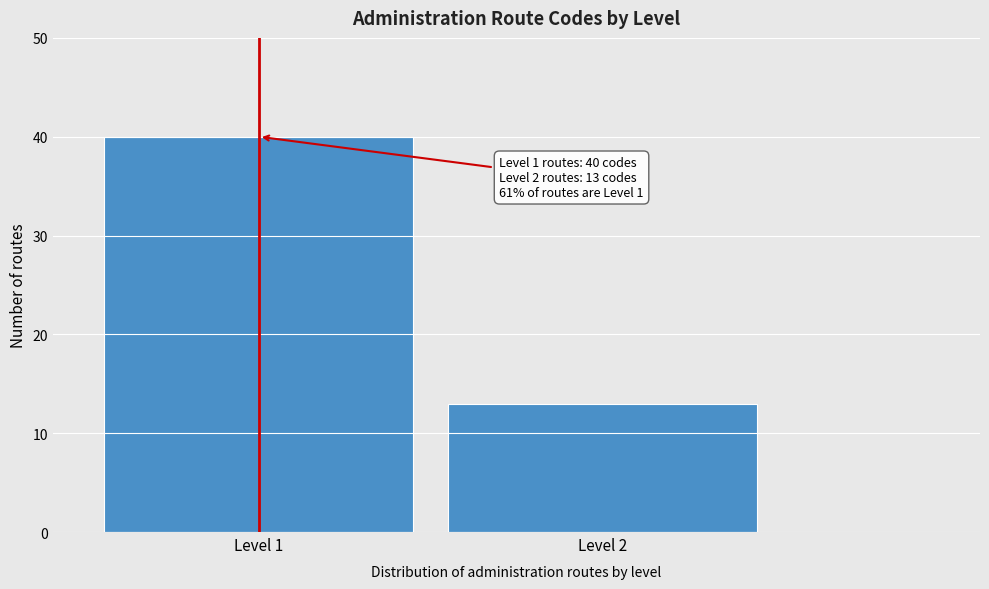

Reading left to right, extract all data points from this chart.

40	13